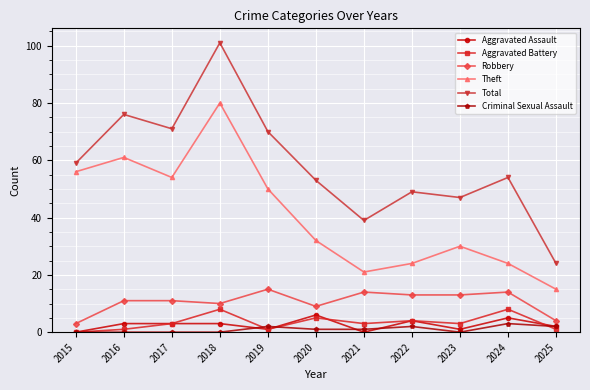

At which label does Total first exceed 54?

2015